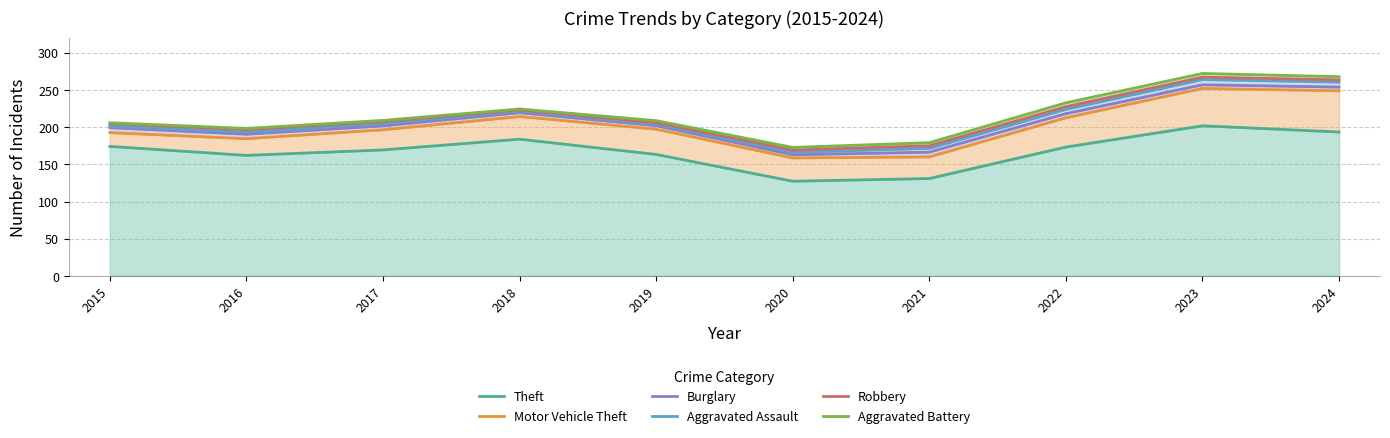

How many values in the Robbery series are below 207?

5